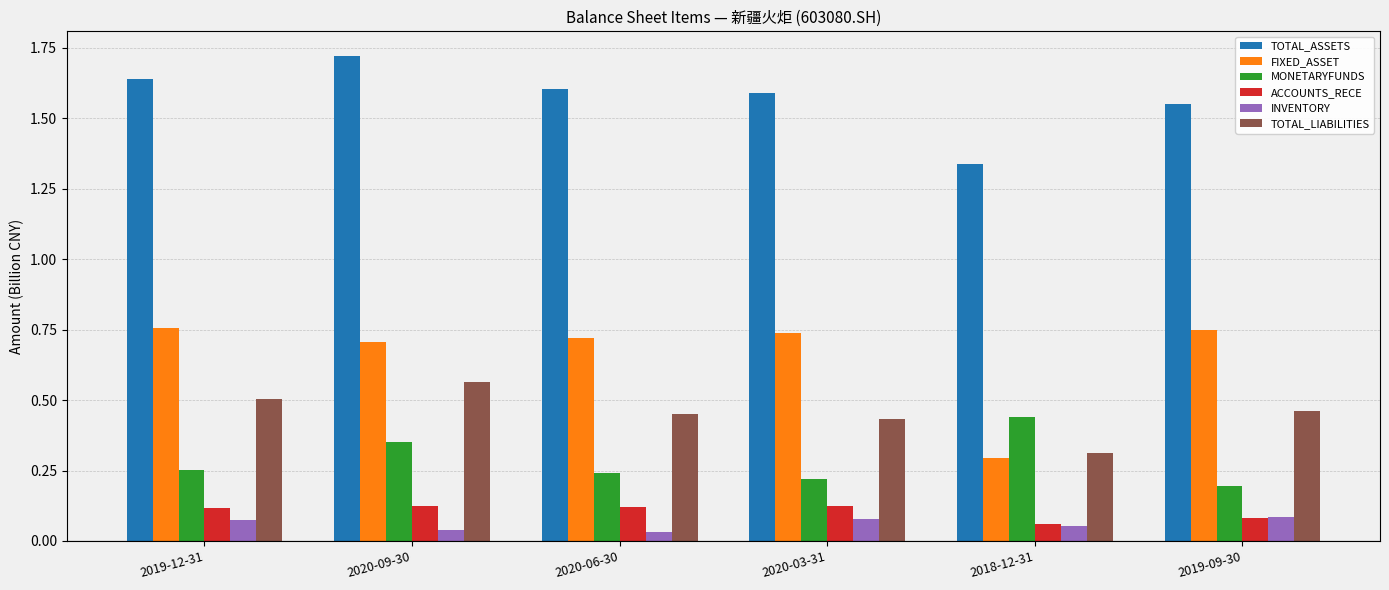

The value of FIXED_ASSET at 2020-09-30 is 0.7. True or false?

True